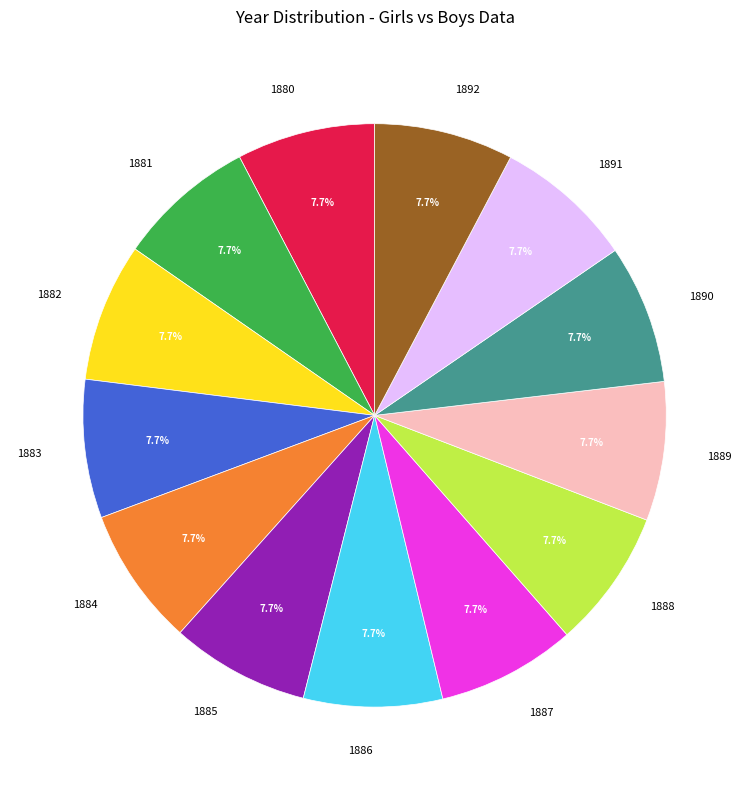

Count the number of slices in the pie.

13